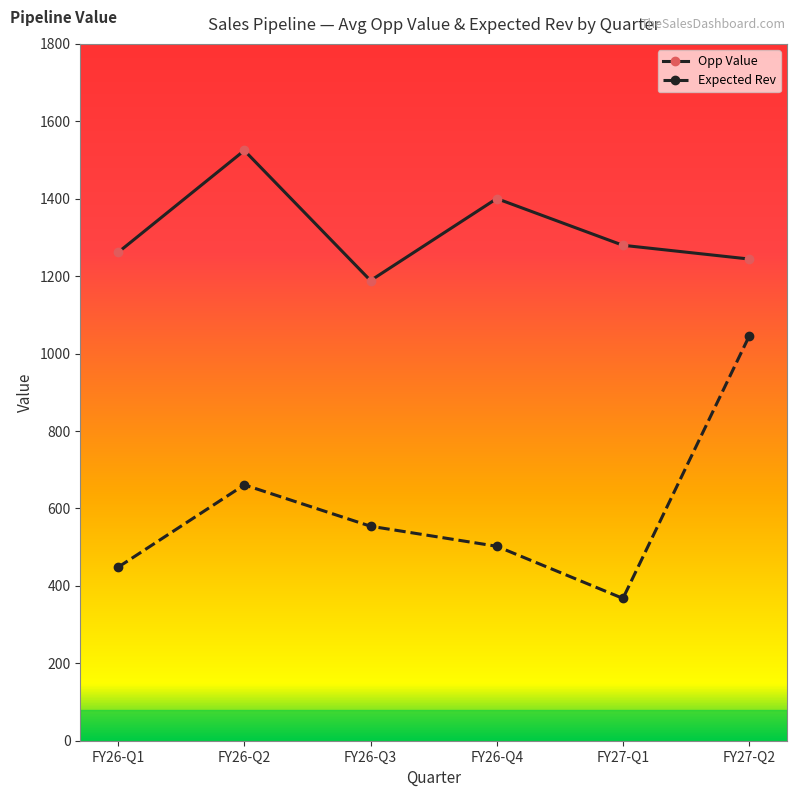

Which category has the lowest value in the Opp Value series?

FY26-Q3